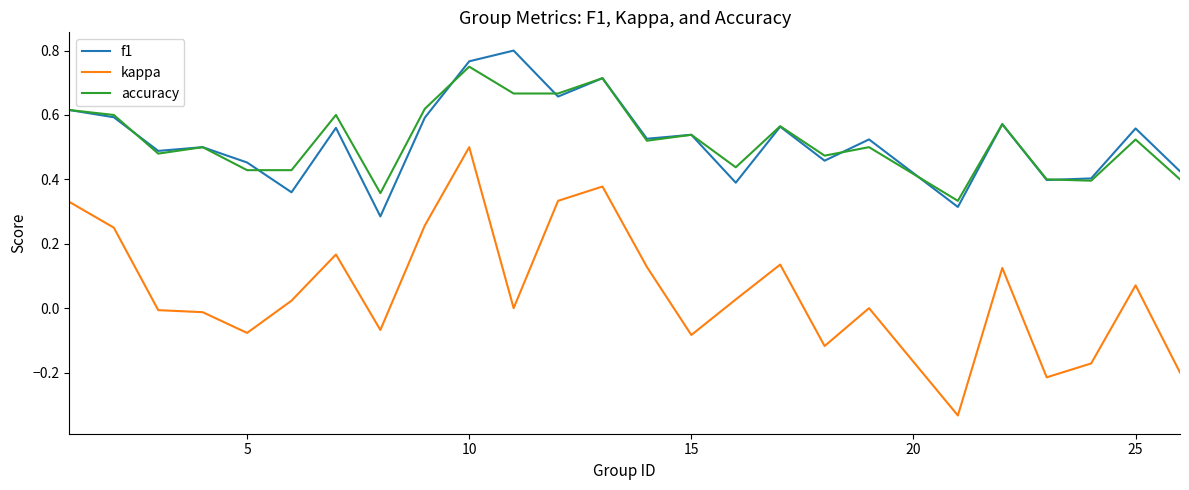

List the series in order of their peak value, highest first.

f1, accuracy, kappa